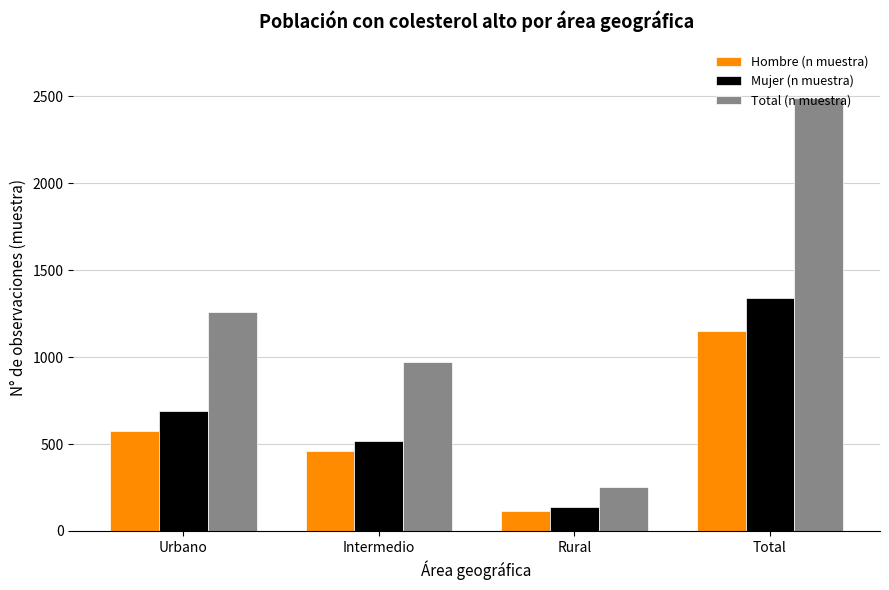

What is the minimum value shown in the chart?

115